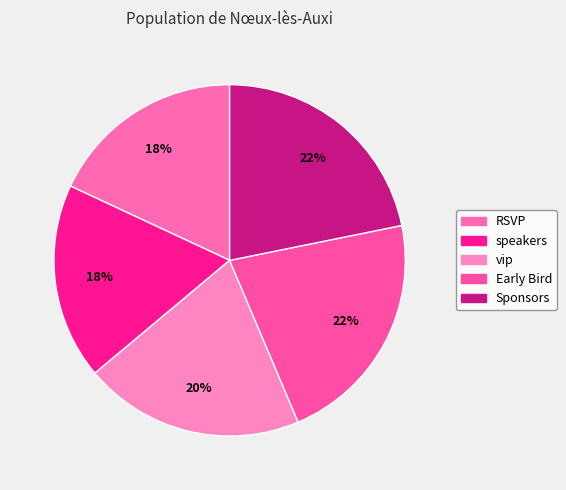

Is speakers the majority of the pie?

No